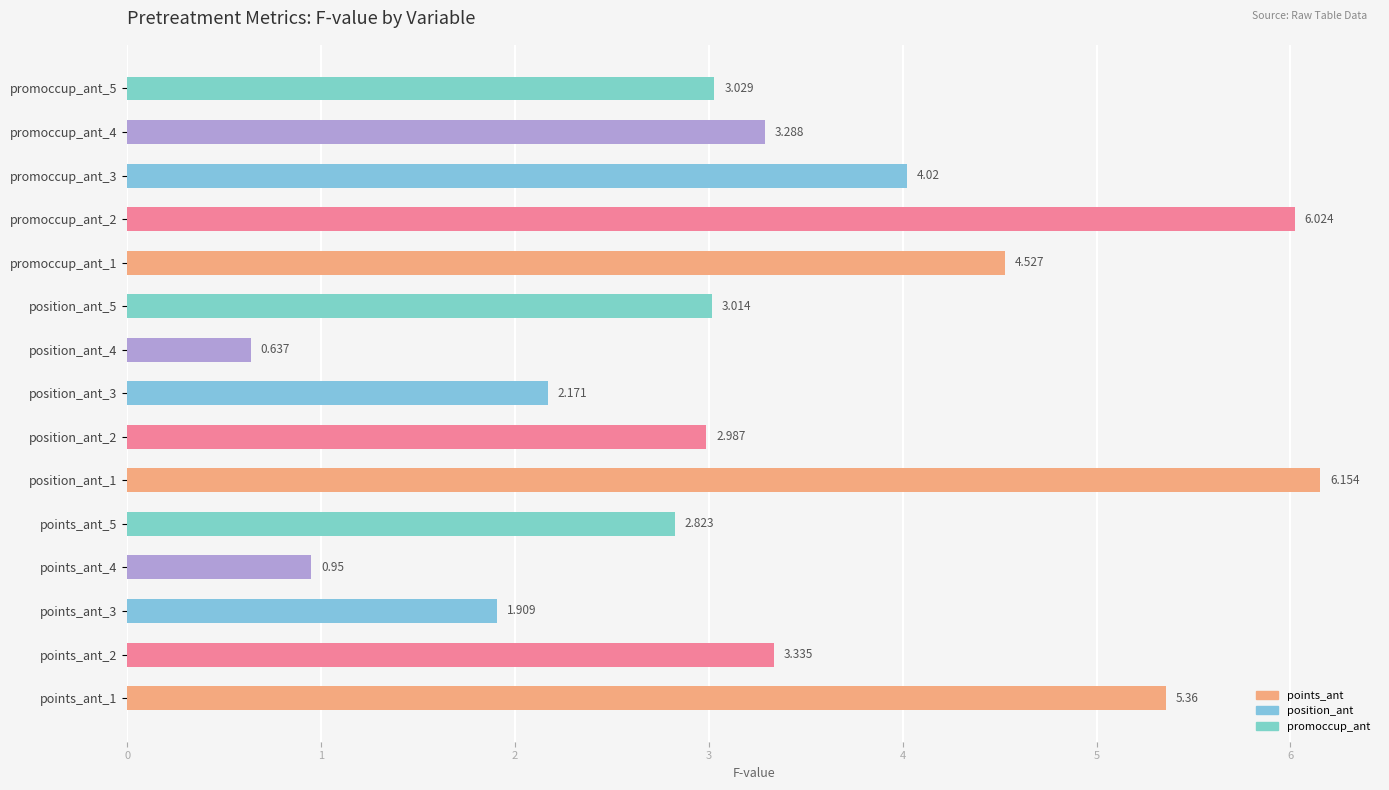

Does the chart contain any negative values?

No